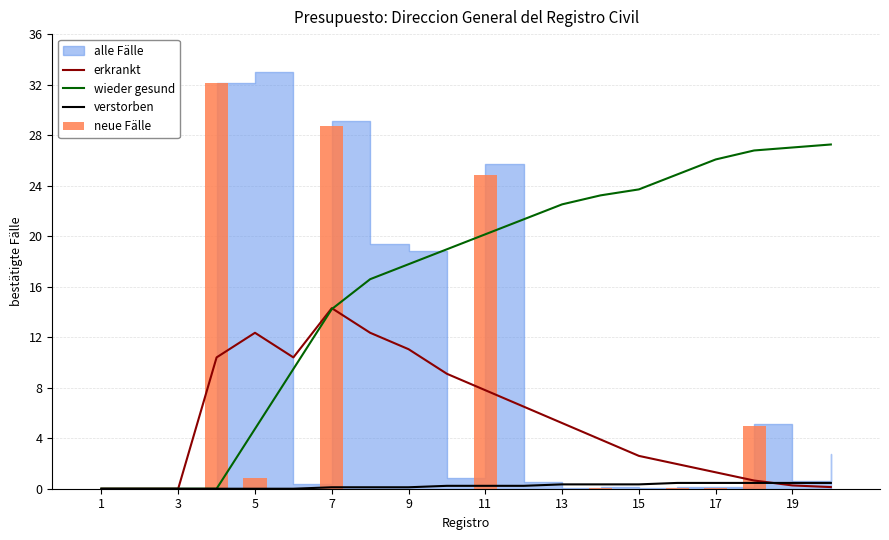

What is the approximate value of wieder gesund at 11?

20.1